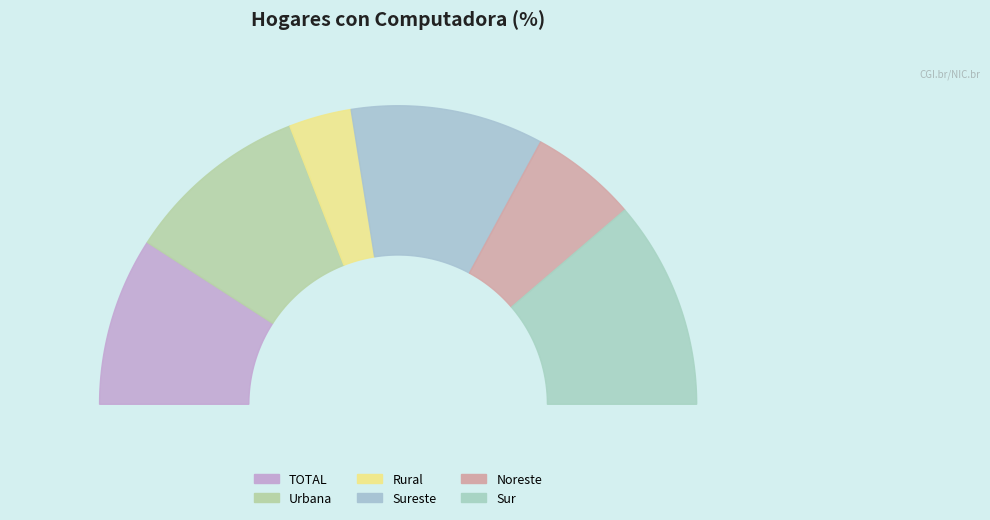

Rank the categories by value from lowest to highest.

Rural, Noreste, TOTAL, Urbana, Sureste, Sur